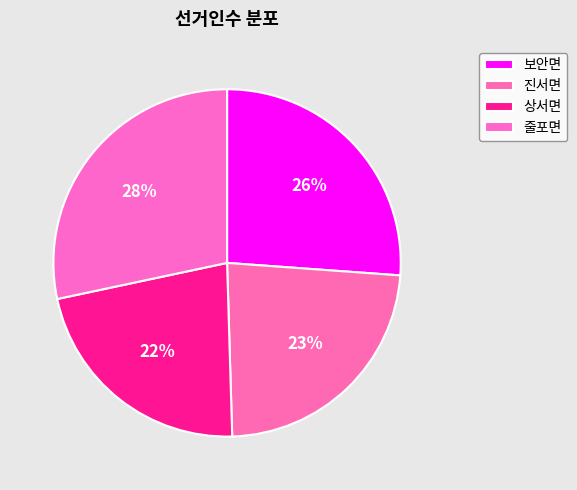

Between 진서면 and 줄포면, which is larger?

줄포면